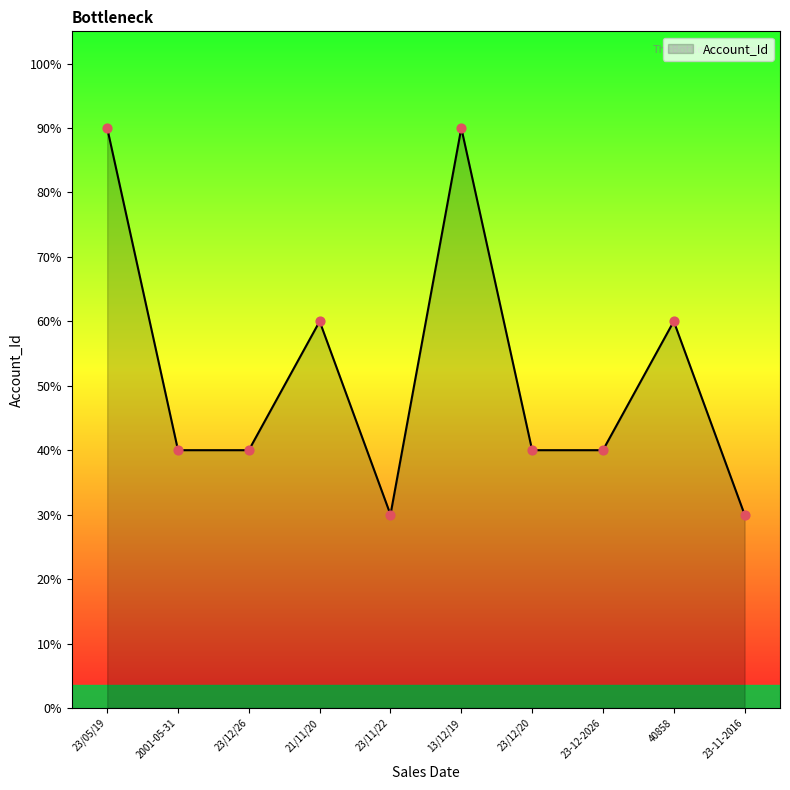

What is the ratio of the value at 23/12/26 to the value at 40858?

0.7